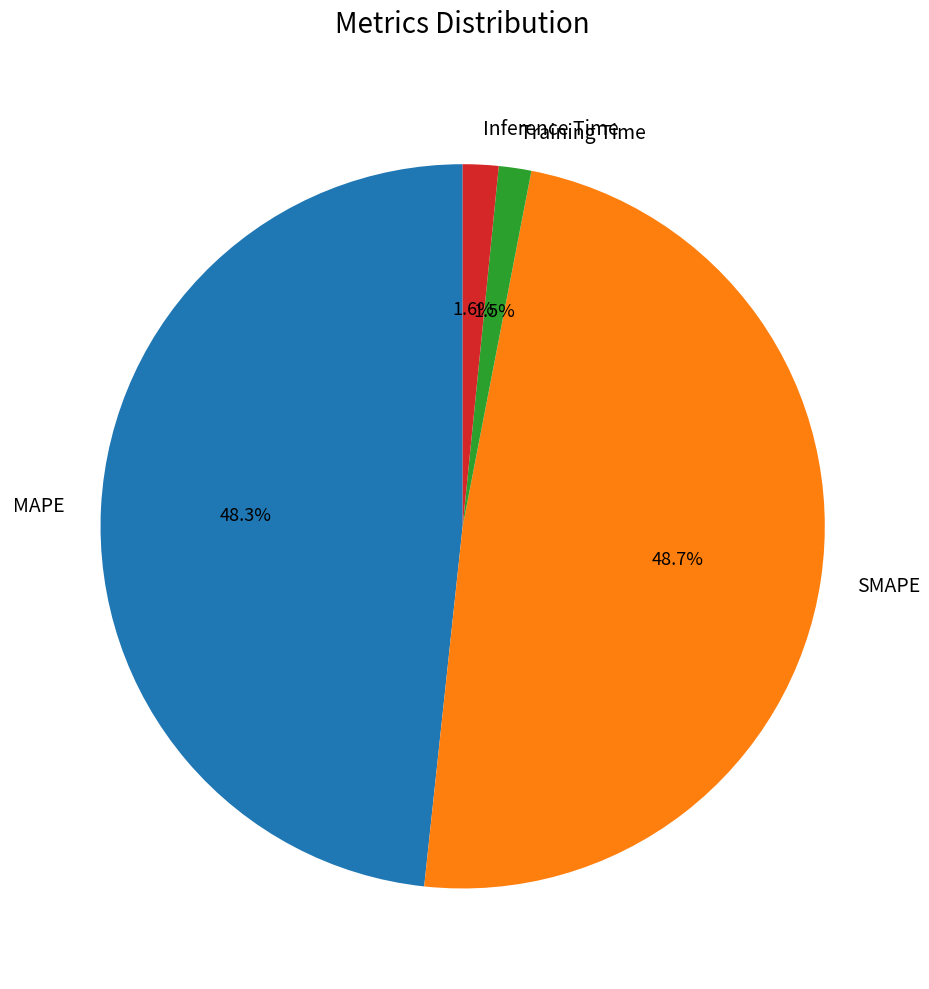

Count the number of slices in the pie.

4